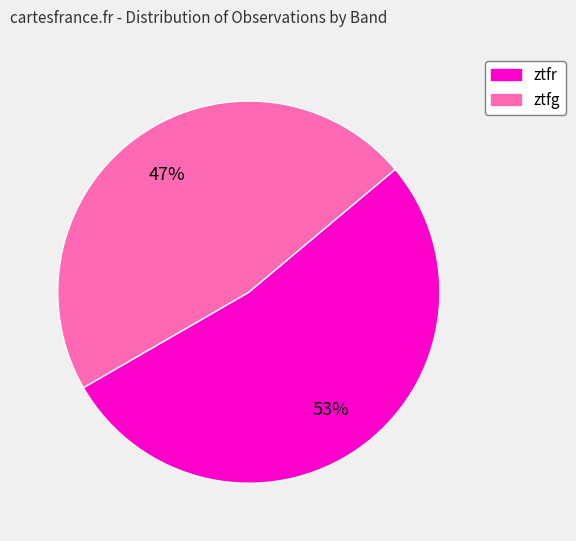

Is there any slice that represents more than half of the pie?

Yes